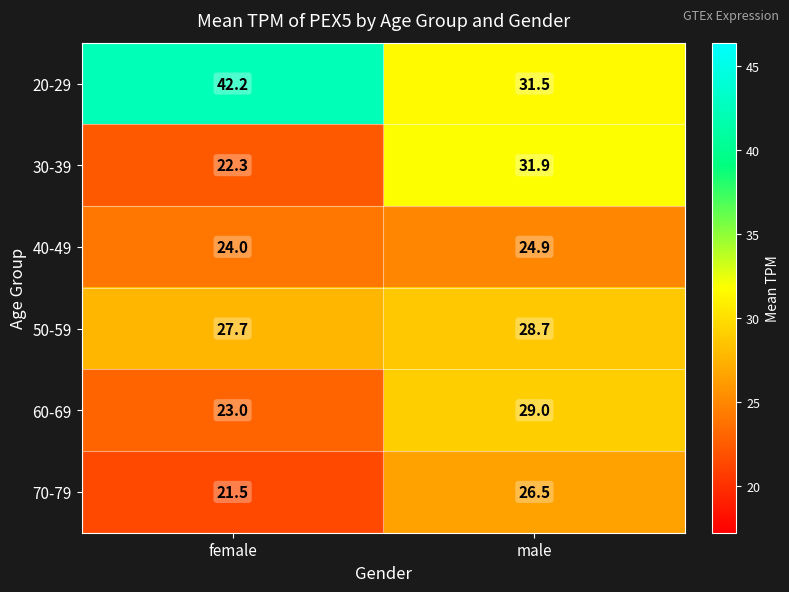

Reading right to left, extract all data points from this chart.

20-29: male=31.5	female=42.2
30-39: male=31.9	female=22.3
40-49: male=24.9	female=24.0
50-59: male=28.7	female=27.7
60-69: male=29.0	female=23.0
70-79: male=26.5	female=21.5